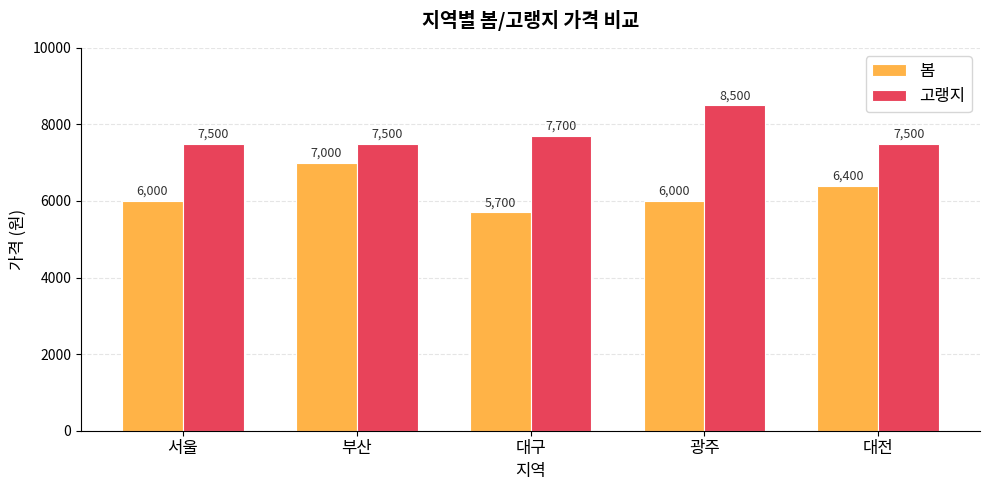

Count the 고랭지 values in the range 7500 to 7700.

4